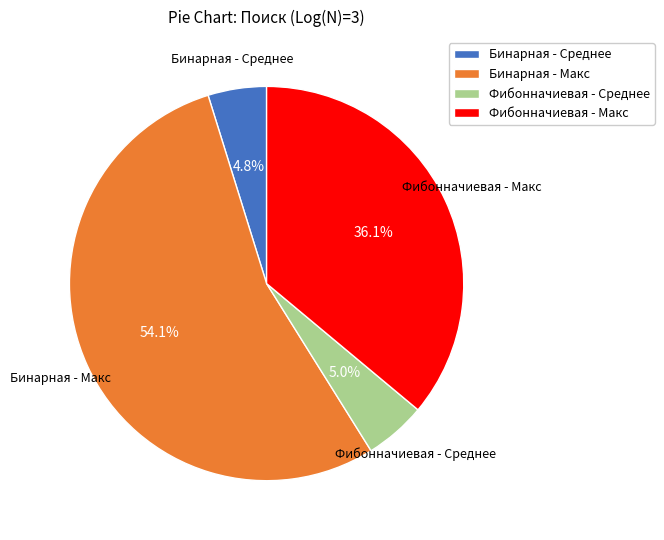

What percentage is NOT represented by Бинарная - Макс?

45.9%